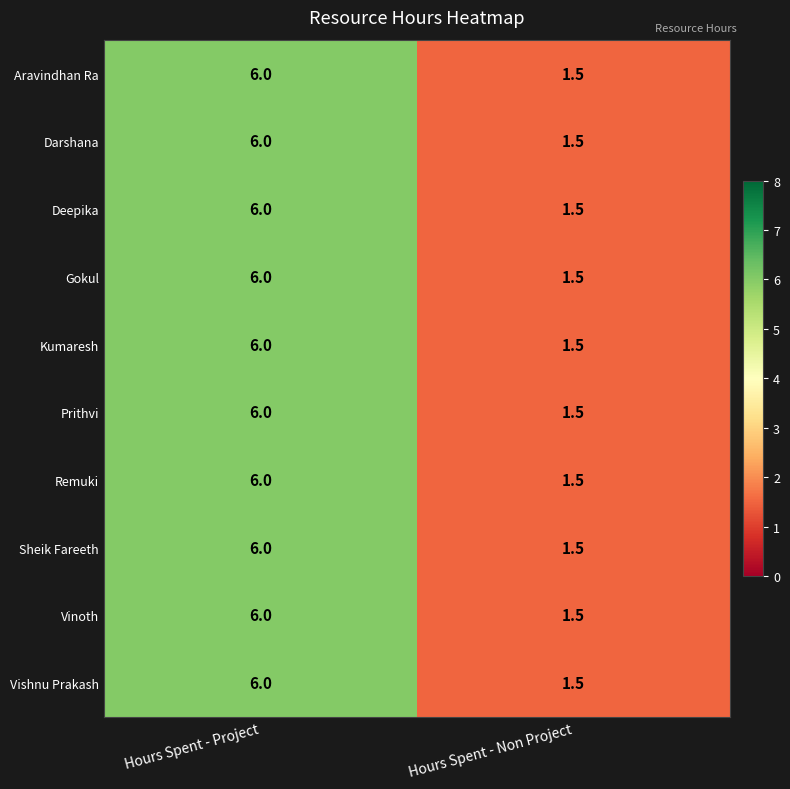

At which category is the sum across all series the highest?

Hours Spent - Project